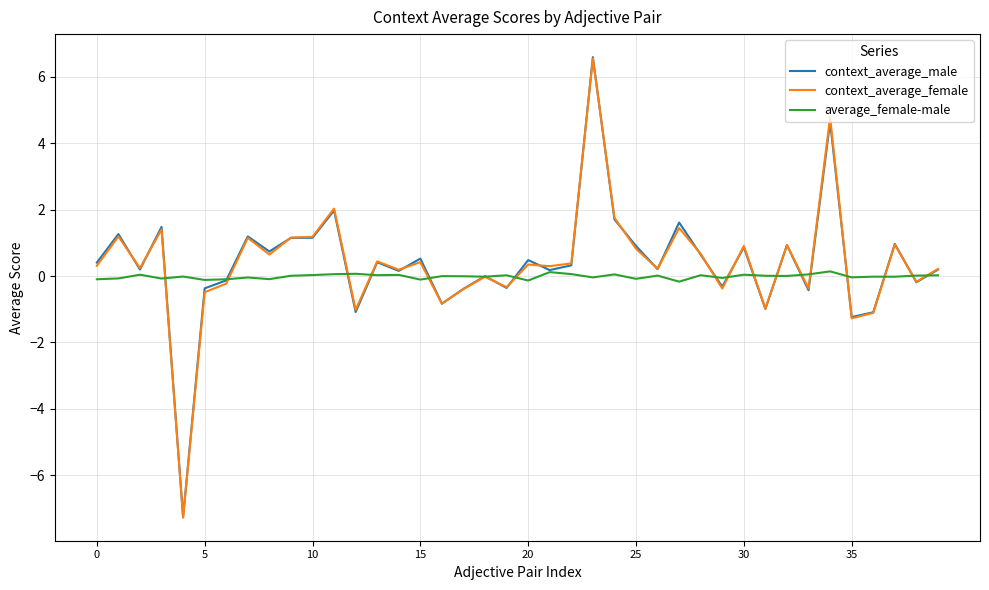

What is the maximum value for context_average_female?

6.6